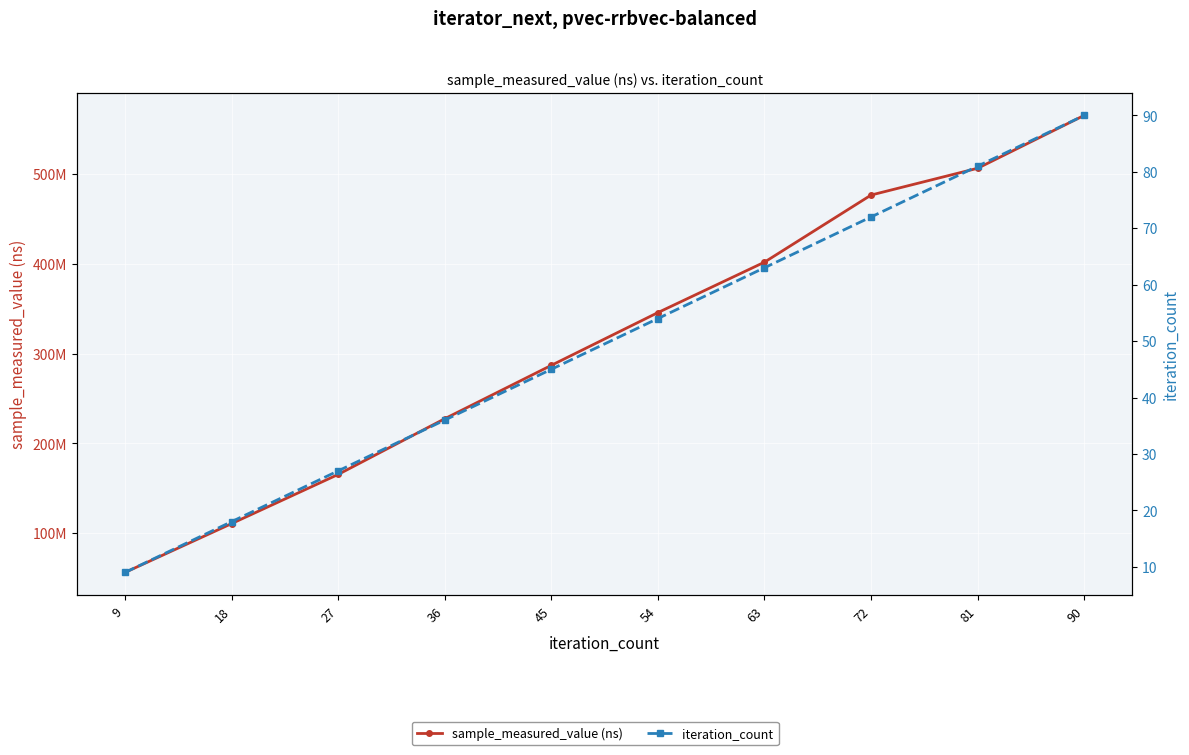

What is the difference between the maximum and minimum values in the iteration_count series?

81